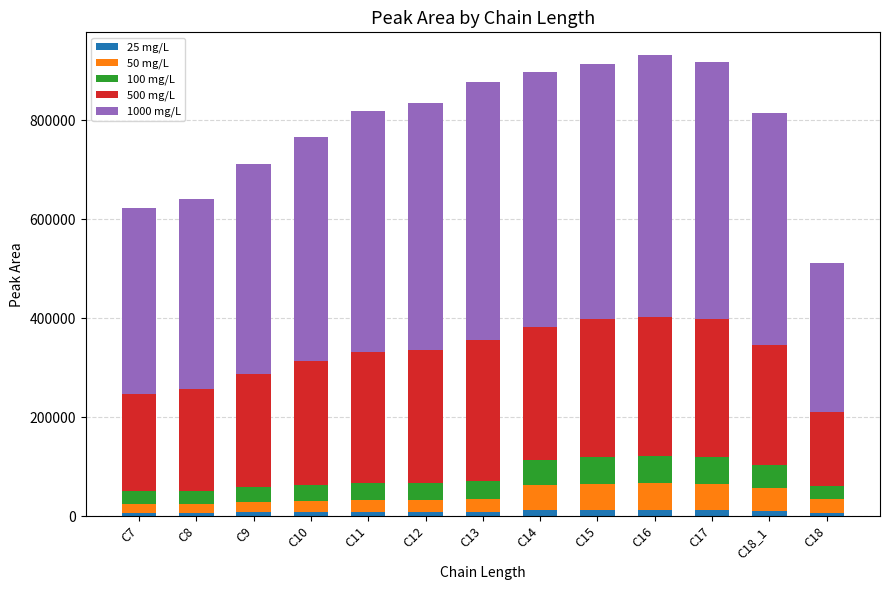

Does the chart contain stacked bars?

Yes